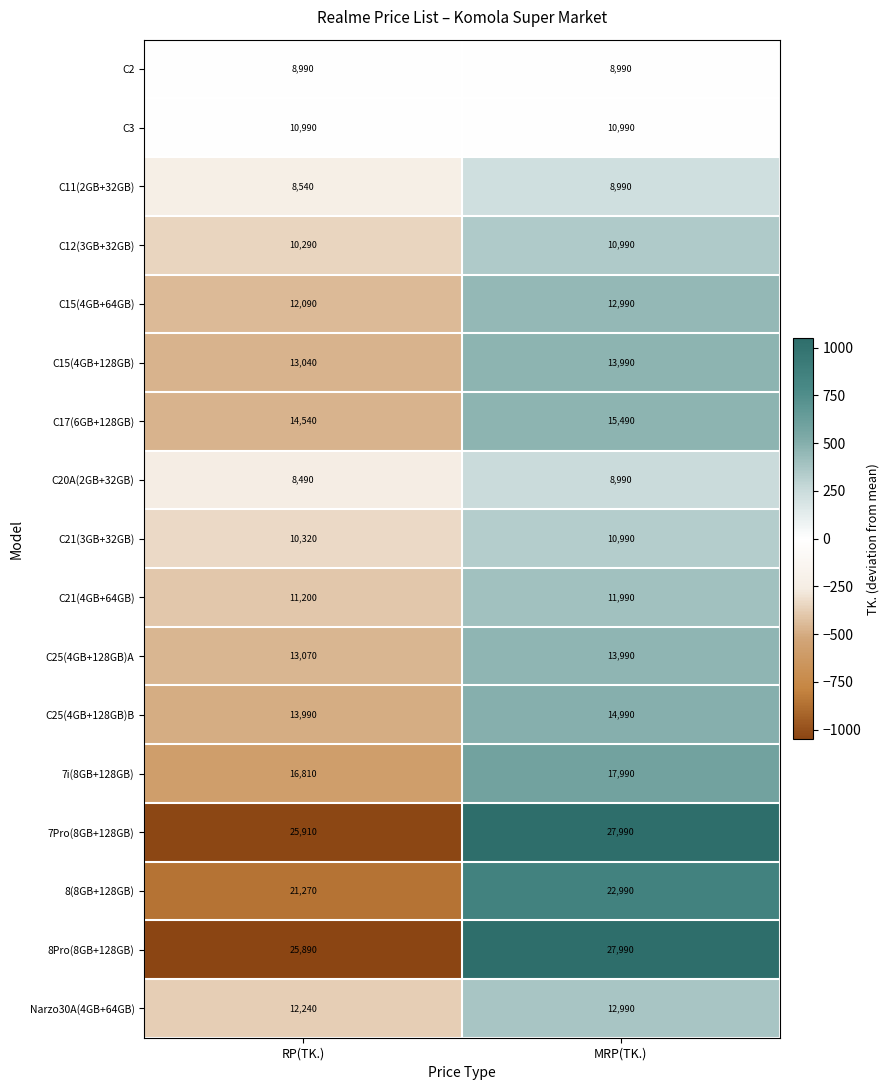

Which series has the largest total across all categories?

7Pro(8GB+128GB)